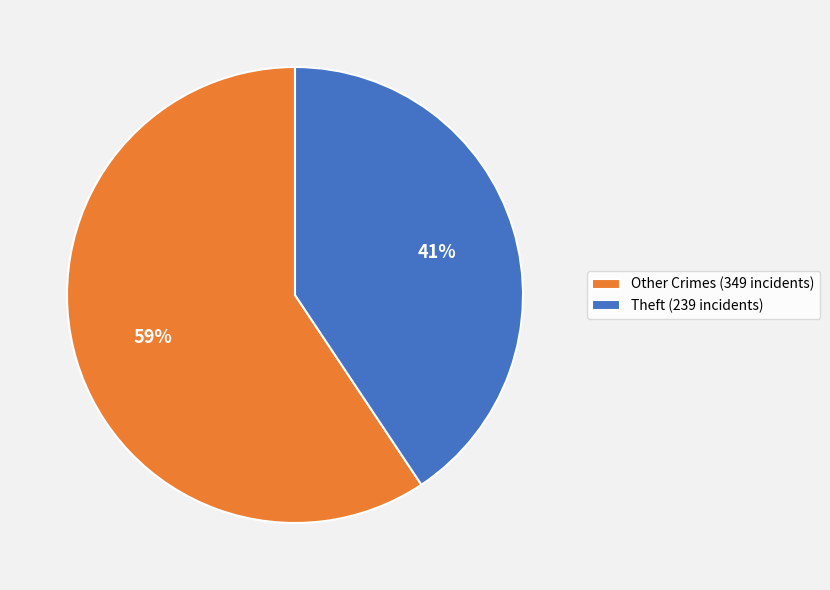

True or false: Theft (239 incidents) accounts for 41% of the total.

True